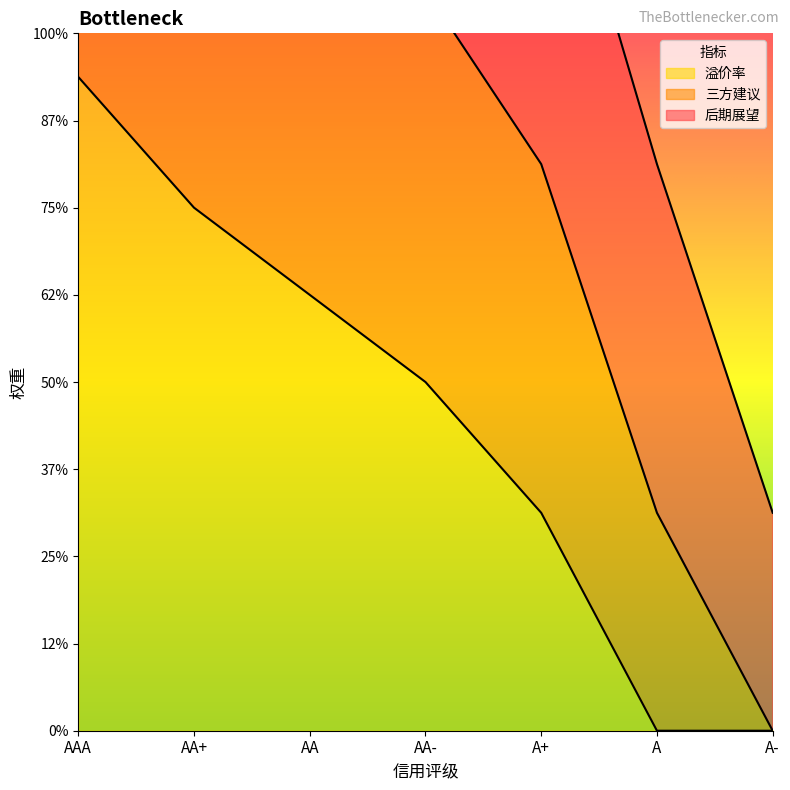

What is the difference between the 三方建议 values at A and AA?

1.6